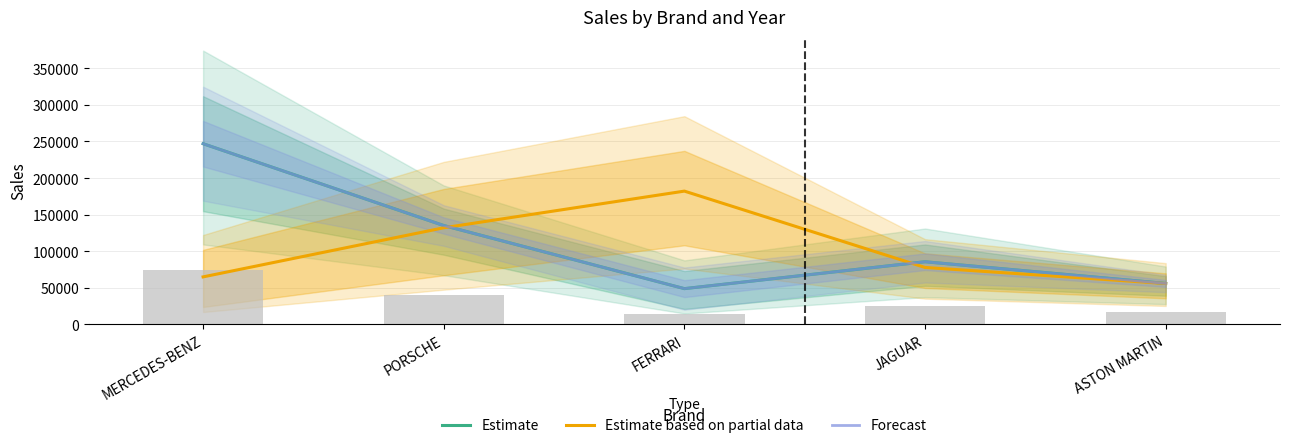

Reading right to left, what are all the values shown in this chart?

Estimate: 55842.0	85489.0	48723.0	135033.5	246953.0
Estimate based on partial data: 55697.5	77666.5	182115.0	131959.0	64792.5
Forecast: 55842.0	85489.0	48723.0	135033.5	246953.0